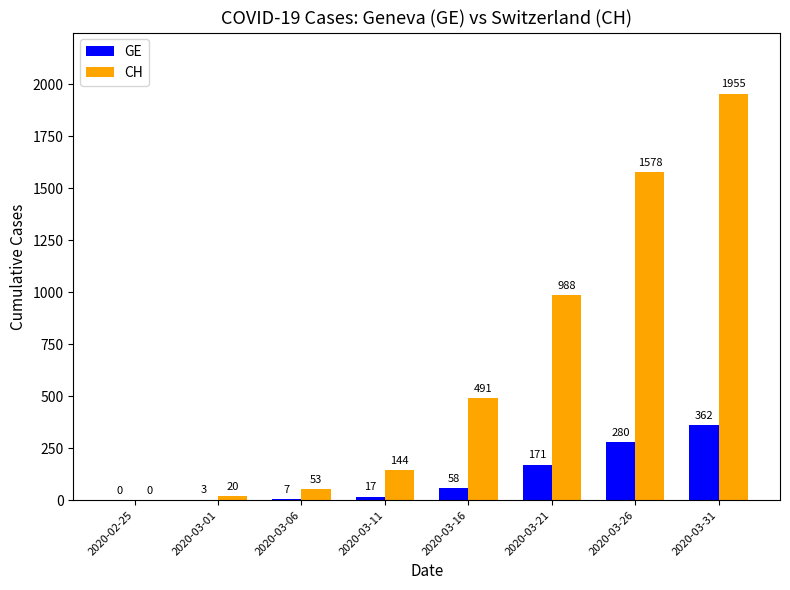

At which category is the sum across all series the highest?

2020-03-31